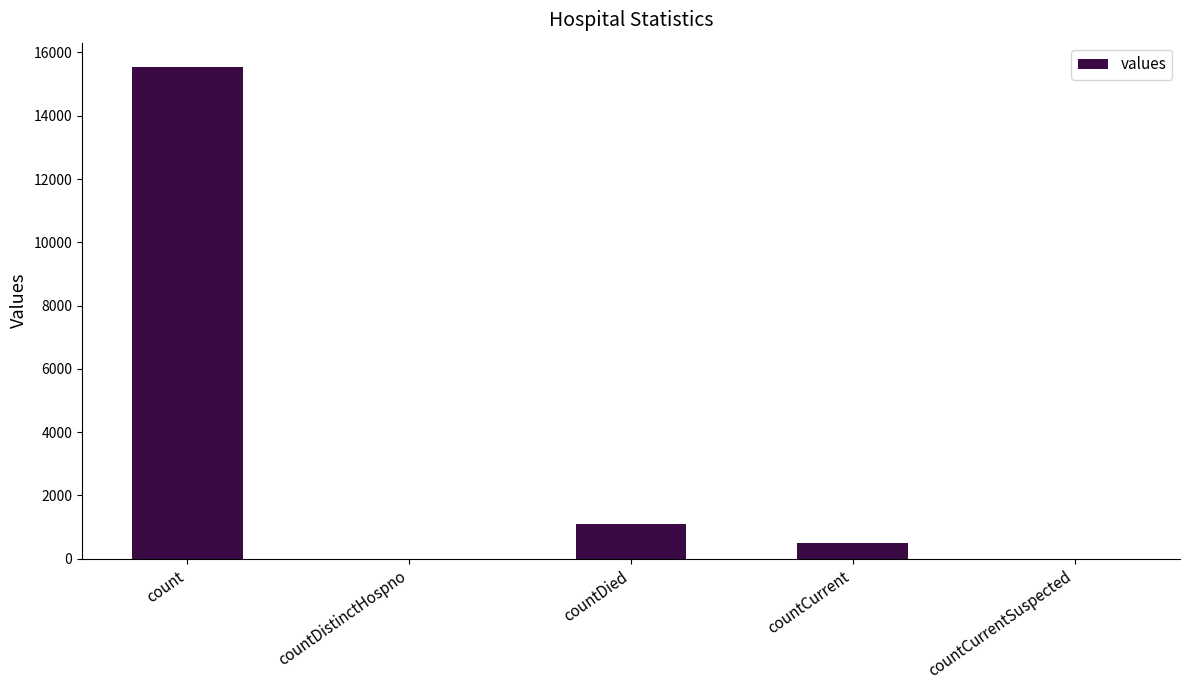

What is the ratio of the value at count to the value at countDied?

14.3